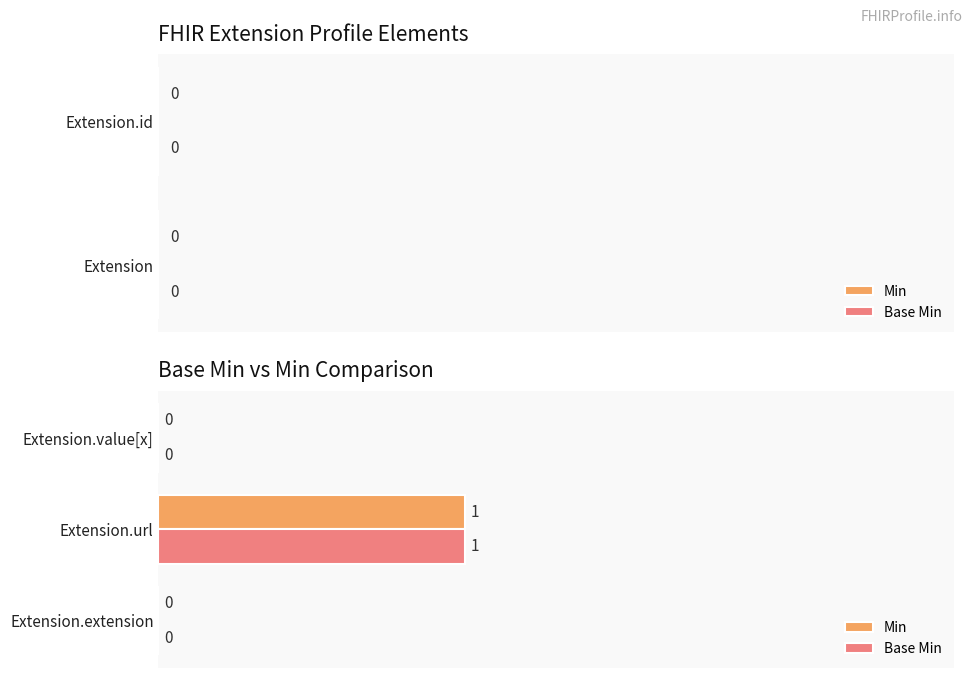

At which category is the sum across all series the highest?

Extension.url